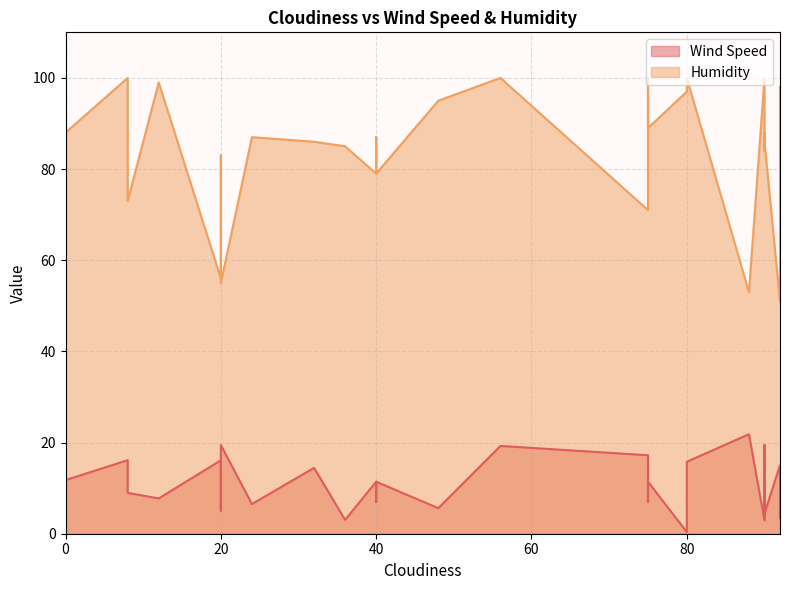

Which category has the highest value across all series?

80